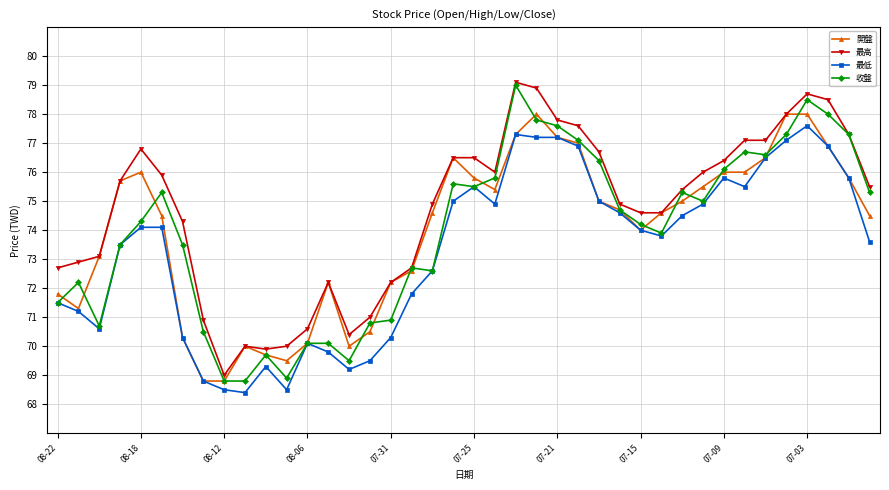

What is the minimum value for 開盤?

68.8